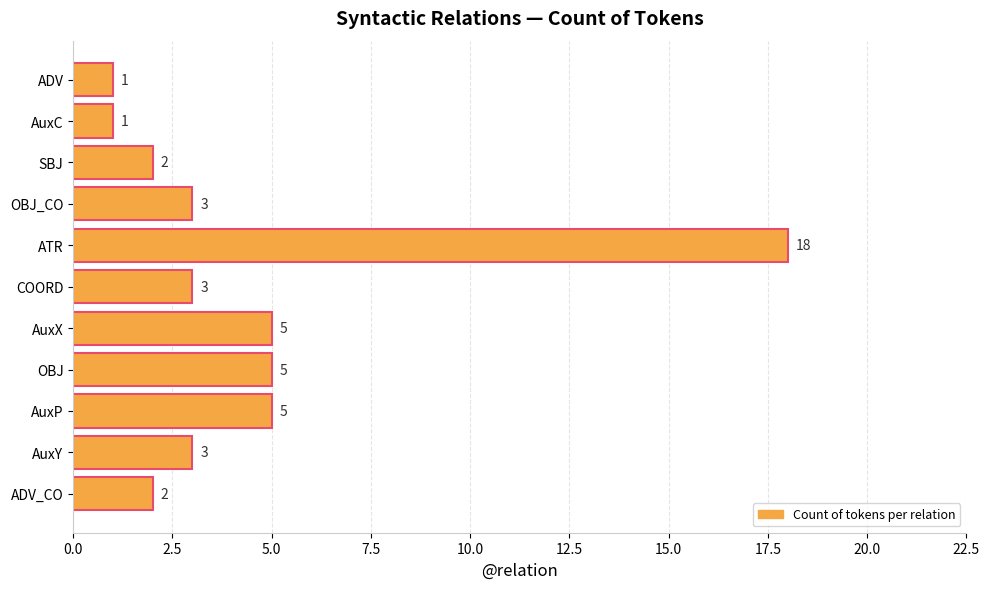

Which category has the highest value across all series?

ATR